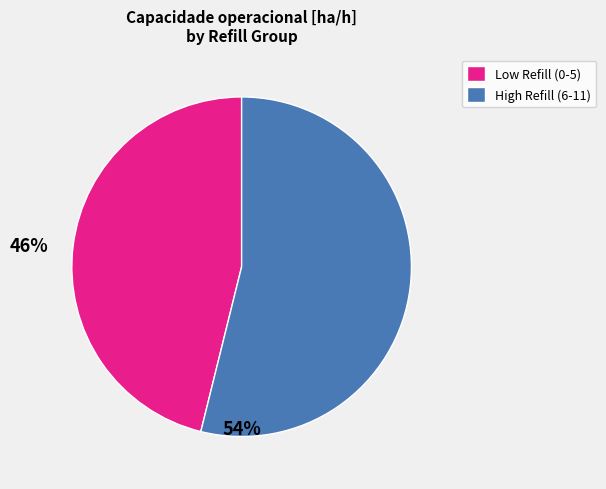

Is there a majority slice in this chart?

Yes